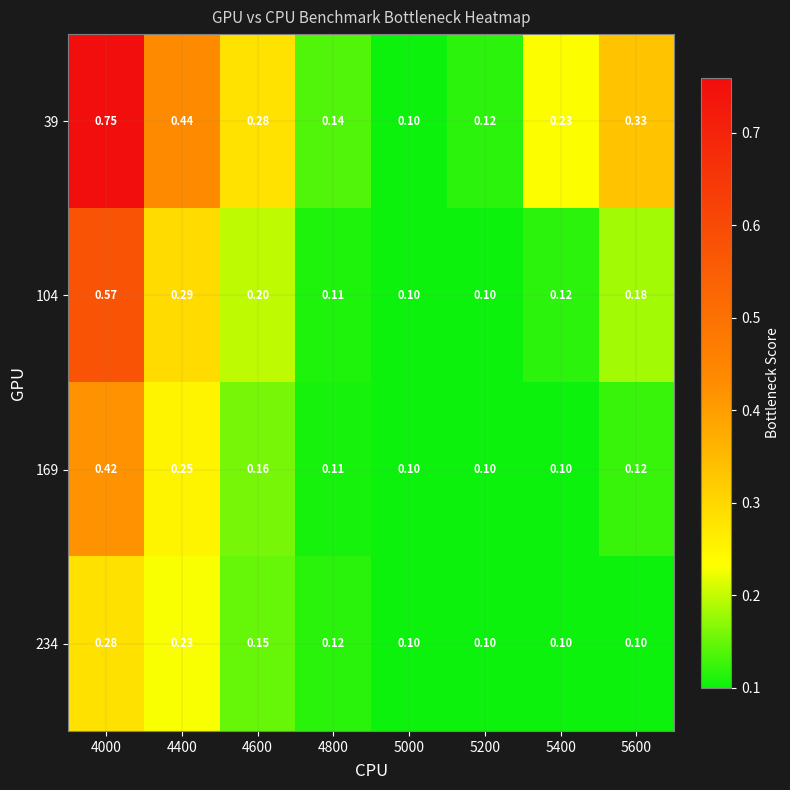

Is the value of 39 at 4800 greater than the value of 104 at 5200?

Yes